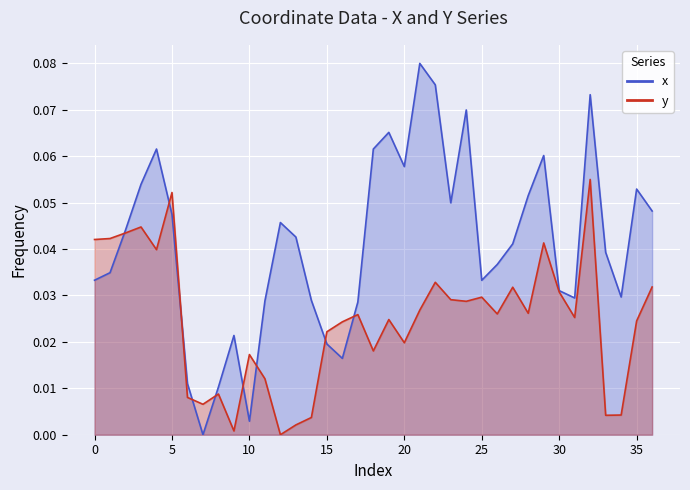

What is the sum of all y values?

0.9